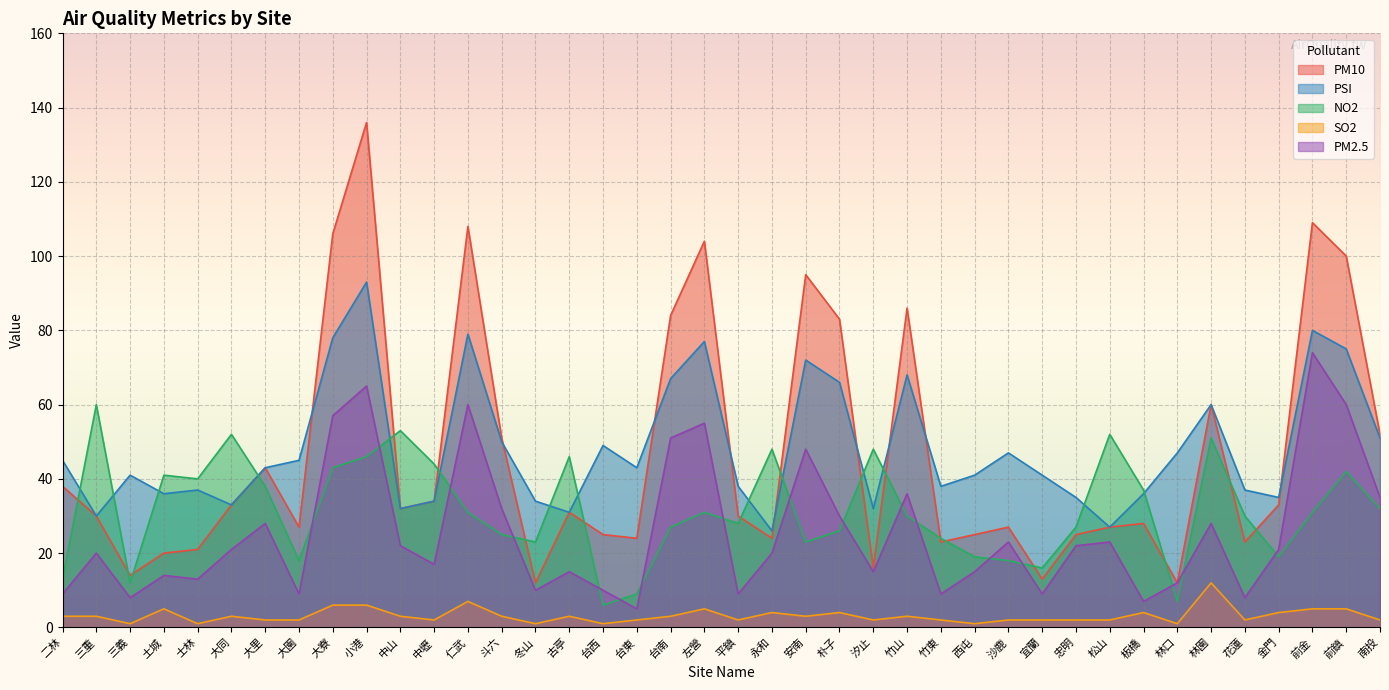

What is the average value of the PM10 series?

47